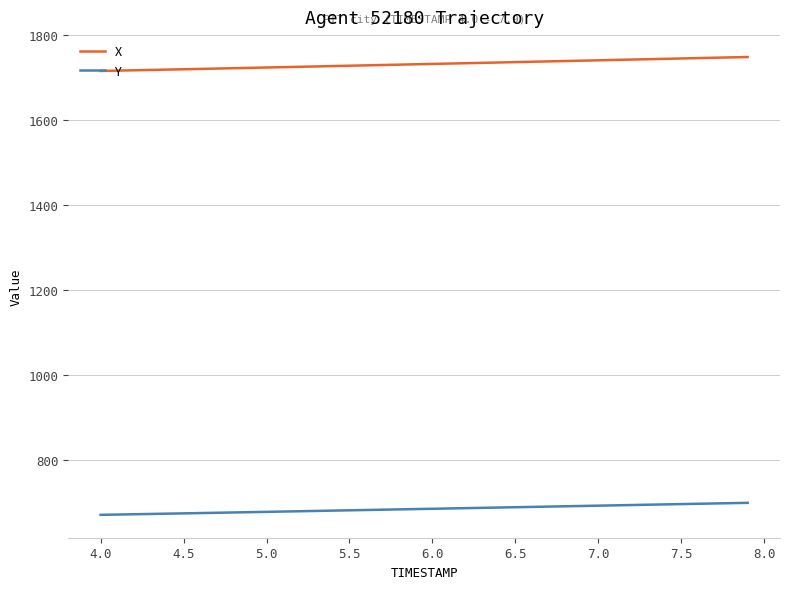

What is the difference between the maximum and minimum values in the Y series?

28.2